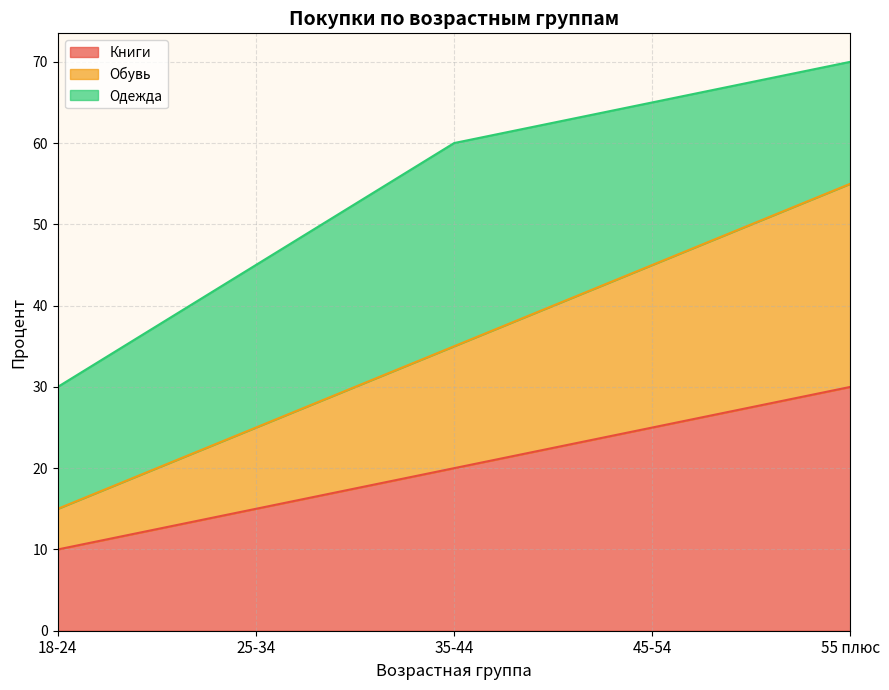

What is the highest value of the Книги series?

30